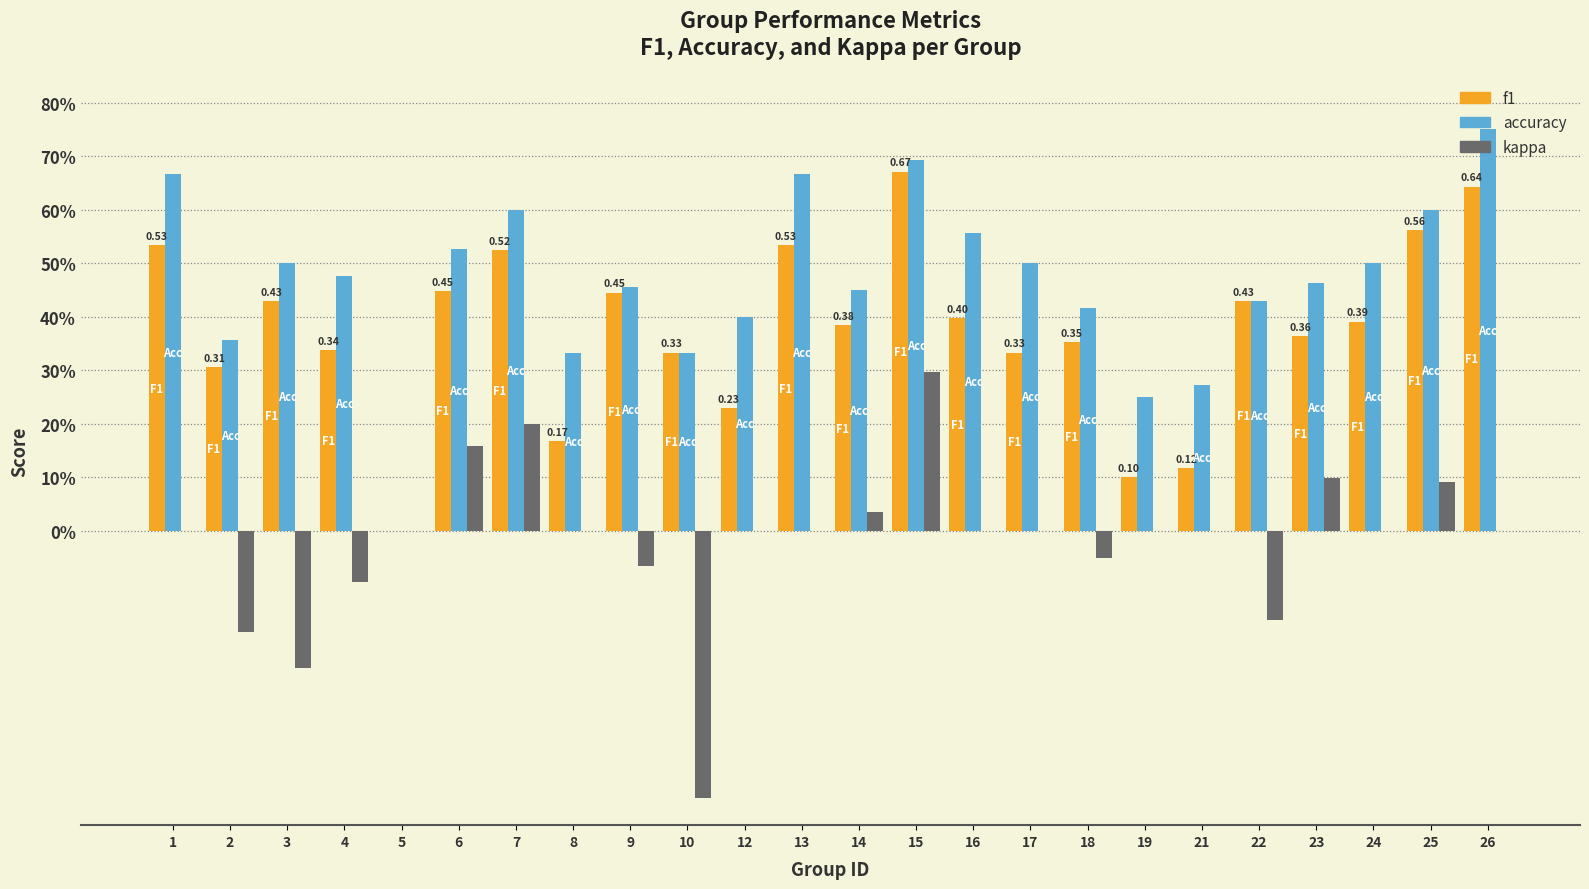

What are all the series names shown in the legend?

f1, accuracy, kappa